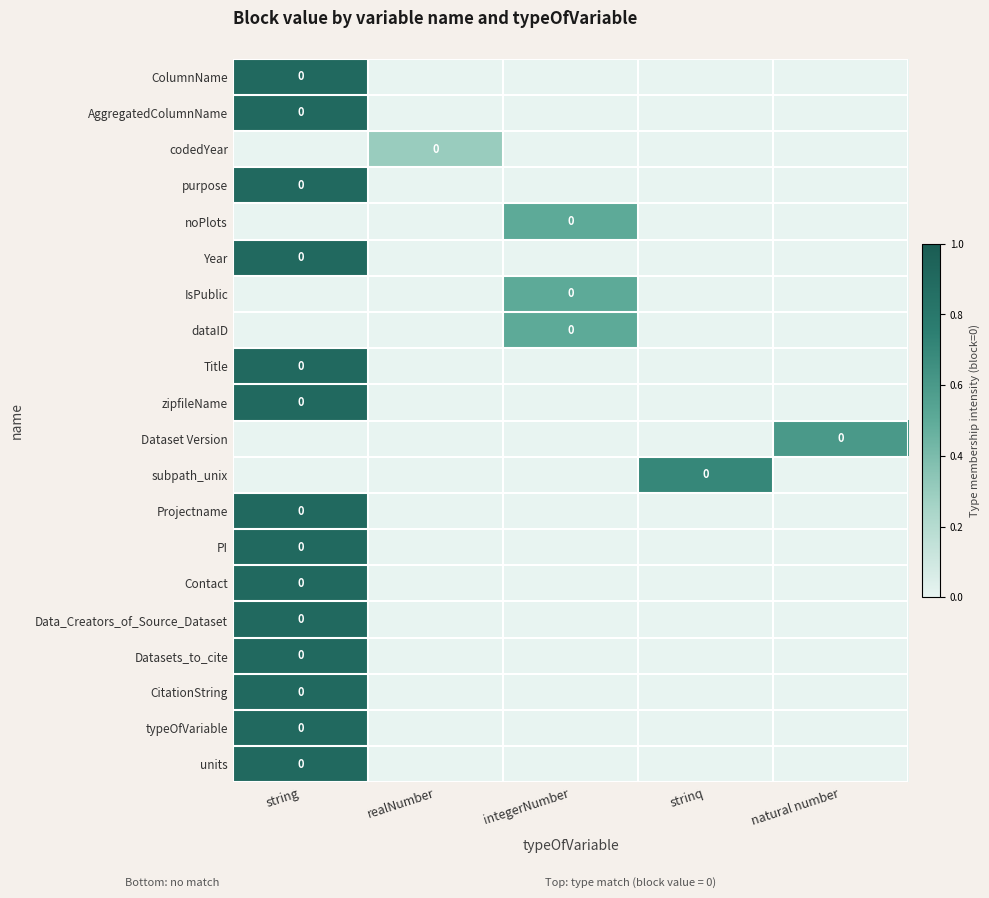

What is the total value across all series at realNumber?

0.3